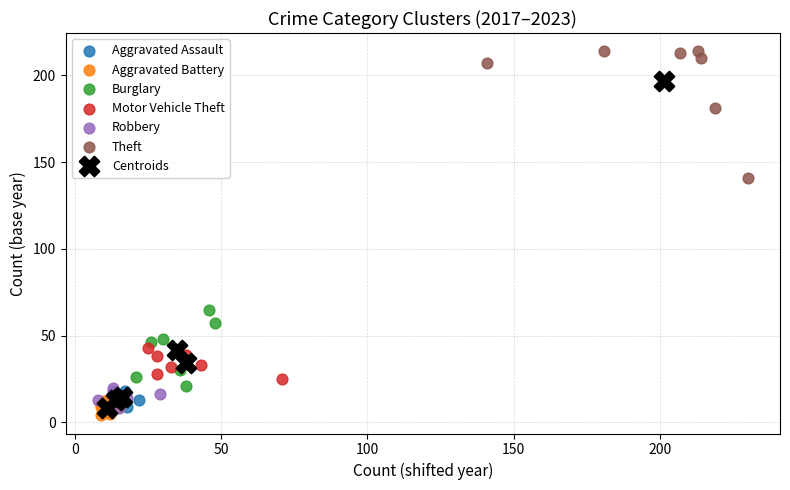

Which series reaches the minimum Y coordinate?

Aggravated Battery